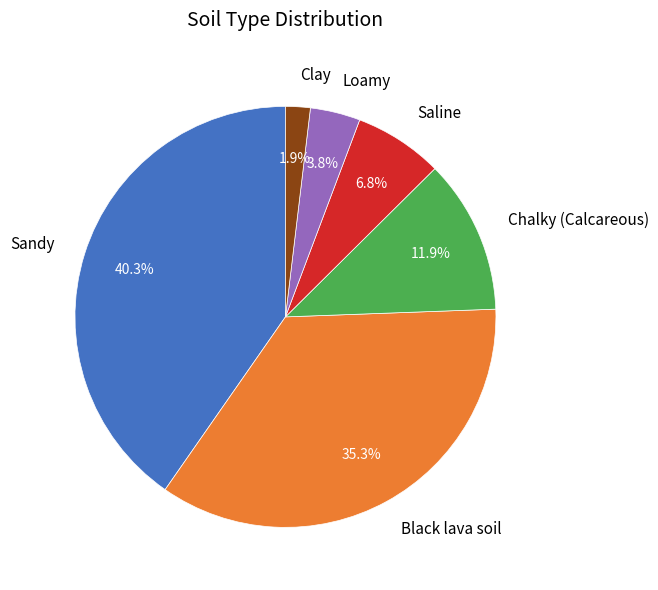

Does any single category account for the majority?

No